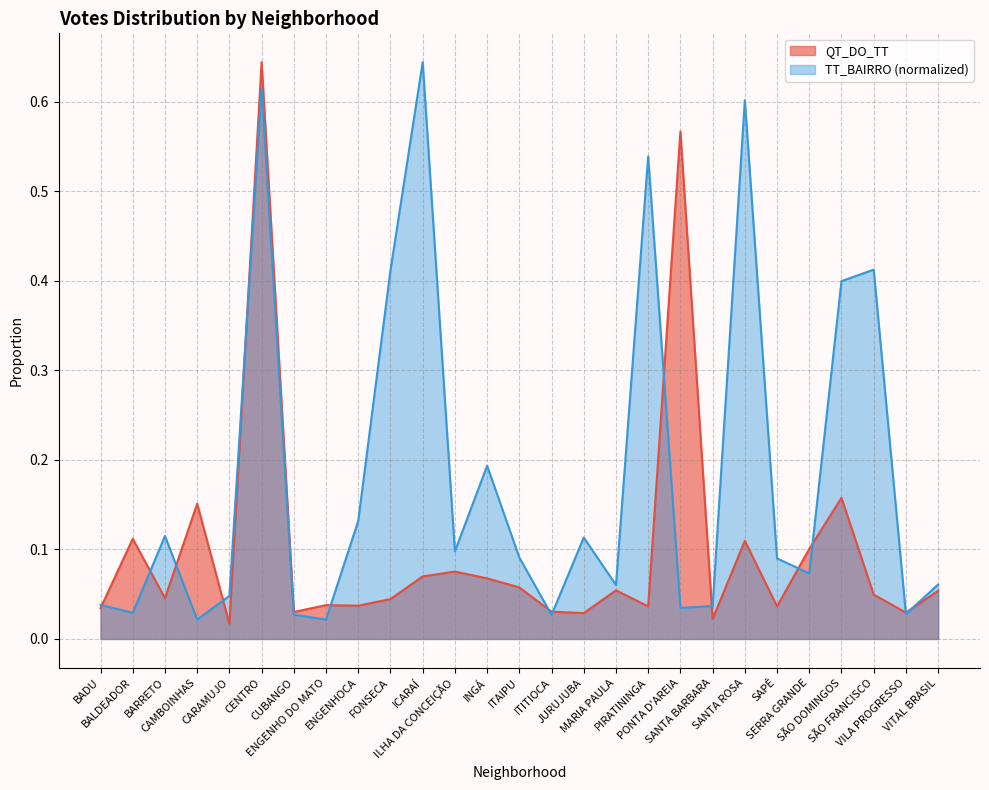

What is the difference between the maximum and second lowest values in the TT_BAIRRO_norm series?

0.6